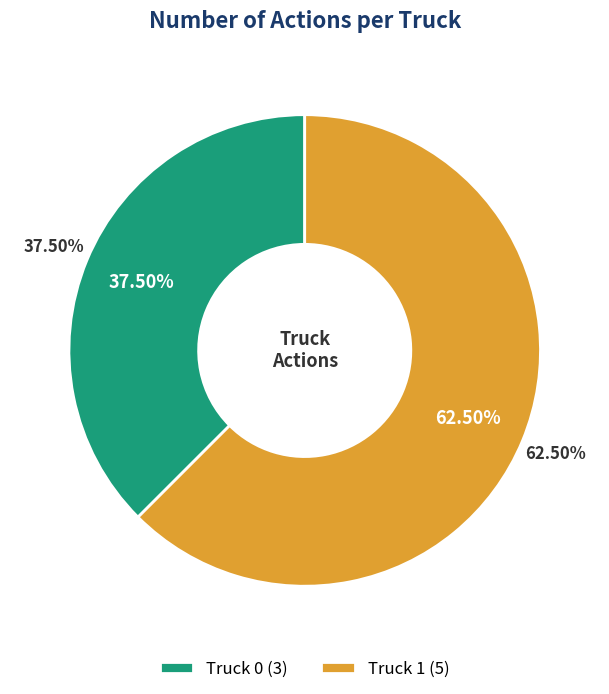

What is the total percentage of Truck 0 and Truck 1?

100.0%